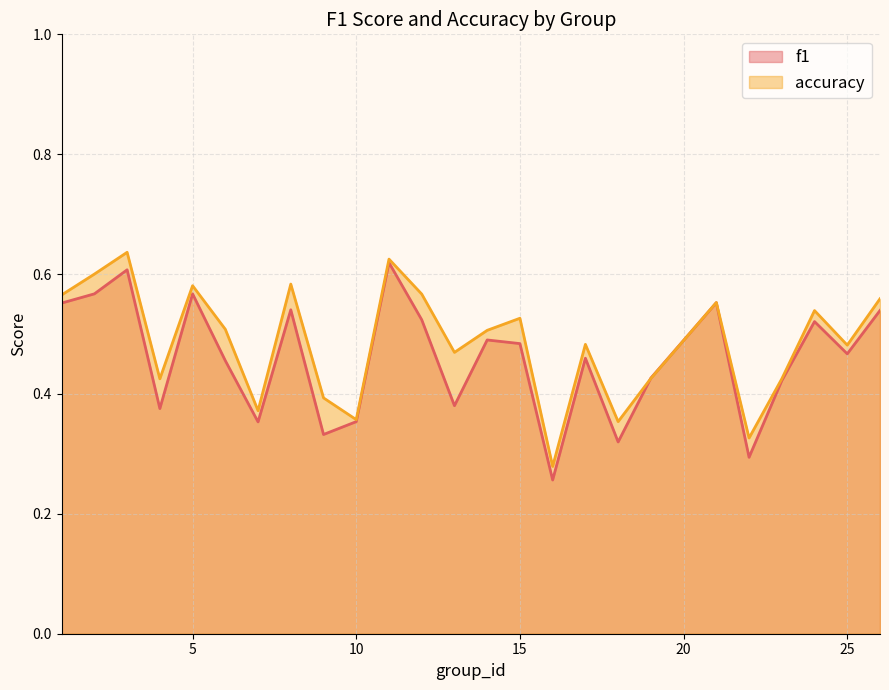

The value of accuracy at 13 is 0.2. True or false?

False